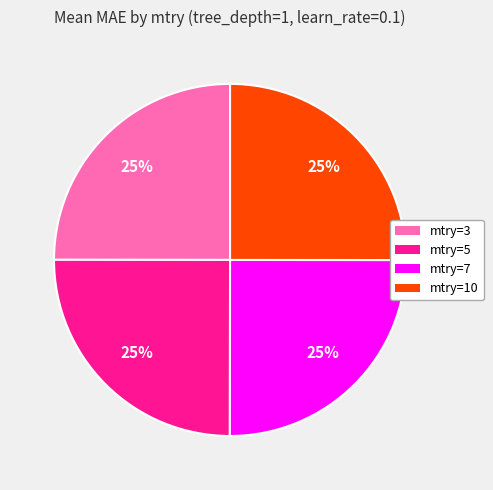

True or false: mtry=10 accounts for 15% of the total.

False